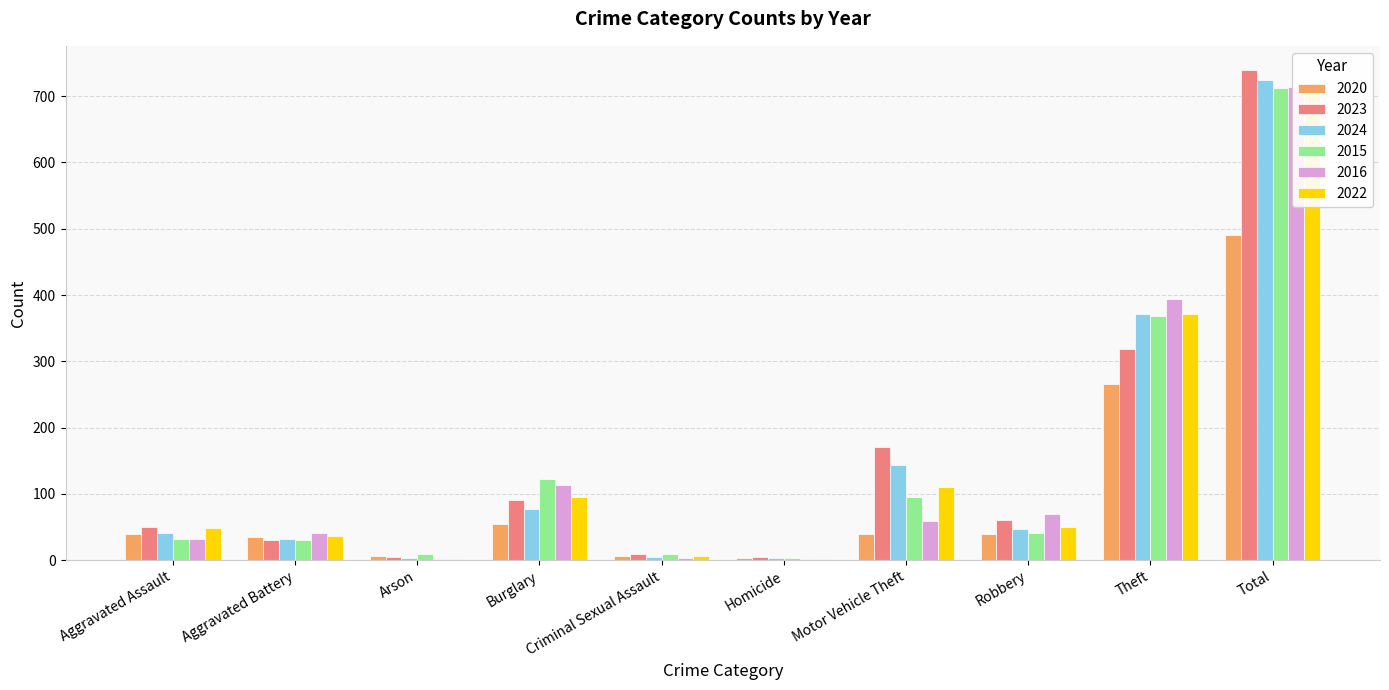

Reading left to right, transcribe all the data shown in this chart.

2020: Aggravated Assault=39	Aggravated Battery=35	Arson=6	Burglary=55	Criminal Sexual Assault=6	Homicide=4	Motor Vehicle Theft=40	Robbery=40	Theft=266	Total=491
2023: Aggravated Assault=50	Aggravated Battery=30	Arson=5	Burglary=91	Criminal Sexual Assault=9	Homicide=5	Motor Vehicle Theft=171	Robbery=61	Theft=319	Total=739
2024: Aggravated Assault=41	Aggravated Battery=32	Arson=4	Burglary=77	Criminal Sexual Assault=5	Homicide=3	Motor Vehicle Theft=144	Robbery=47	Theft=371	Total=724
2015: Aggravated Assault=32	Aggravated Battery=31	Arson=9	Burglary=123	Criminal Sexual Assault=9	Homicide=3	Motor Vehicle Theft=96	Robbery=41	Theft=369	Total=713
2016: Aggravated Assault=32	Aggravated Battery=41	Arson=1	Burglary=113	Criminal Sexual Assault=3	Homicide=2	Motor Vehicle Theft=59	Robbery=69	Theft=394	Total=714
2022: Aggravated Assault=48	Aggravated Battery=36	Arson=2	Burglary=95	Criminal Sexual Assault=7	Homicide=2	Motor Vehicle Theft=110	Robbery=50	Theft=372	Total=722